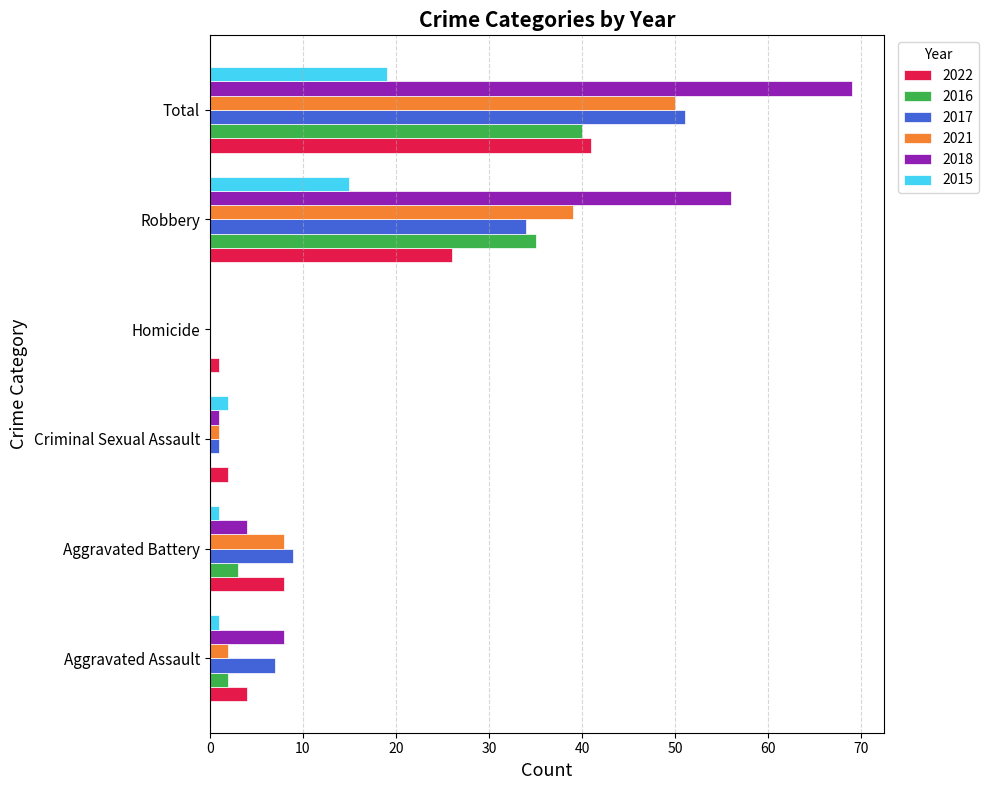

Between Robbery and Total, which series saw the biggest shift?

2017